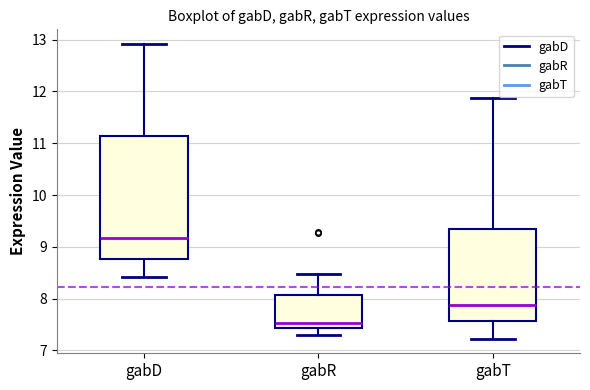

Reading left to right, transcribe this box plot: for each box, give where its median line is, the range the box spans, and where its two whiskers end, as read against the y-axis. The values are not printed on the chart, so give them approximately, as read against the axis.

gabD: median 9.2, box 8.8 to 11.1, whiskers 8.4 to 12.9
gabR: median 7.5, box 7.4 to 8.1, whiskers 7.3 to 8.5
gabT: median 7.9, box 7.6 to 9.4, whiskers 7.2 to 11.9